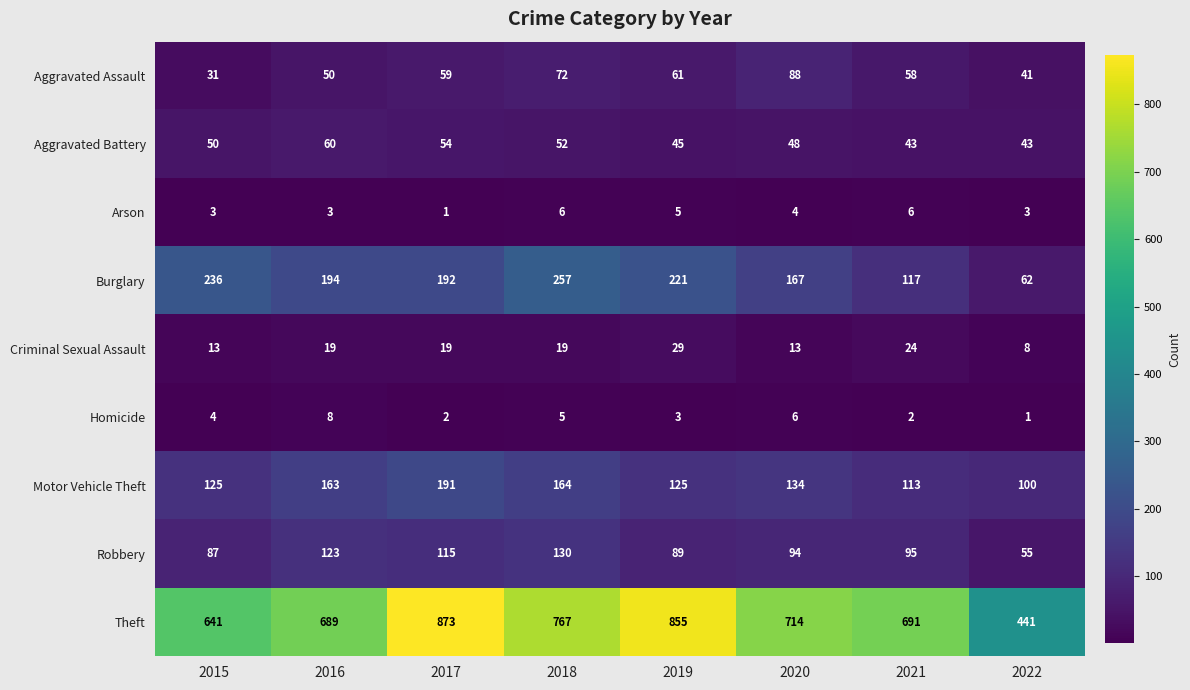

How many data points does each series have?

8